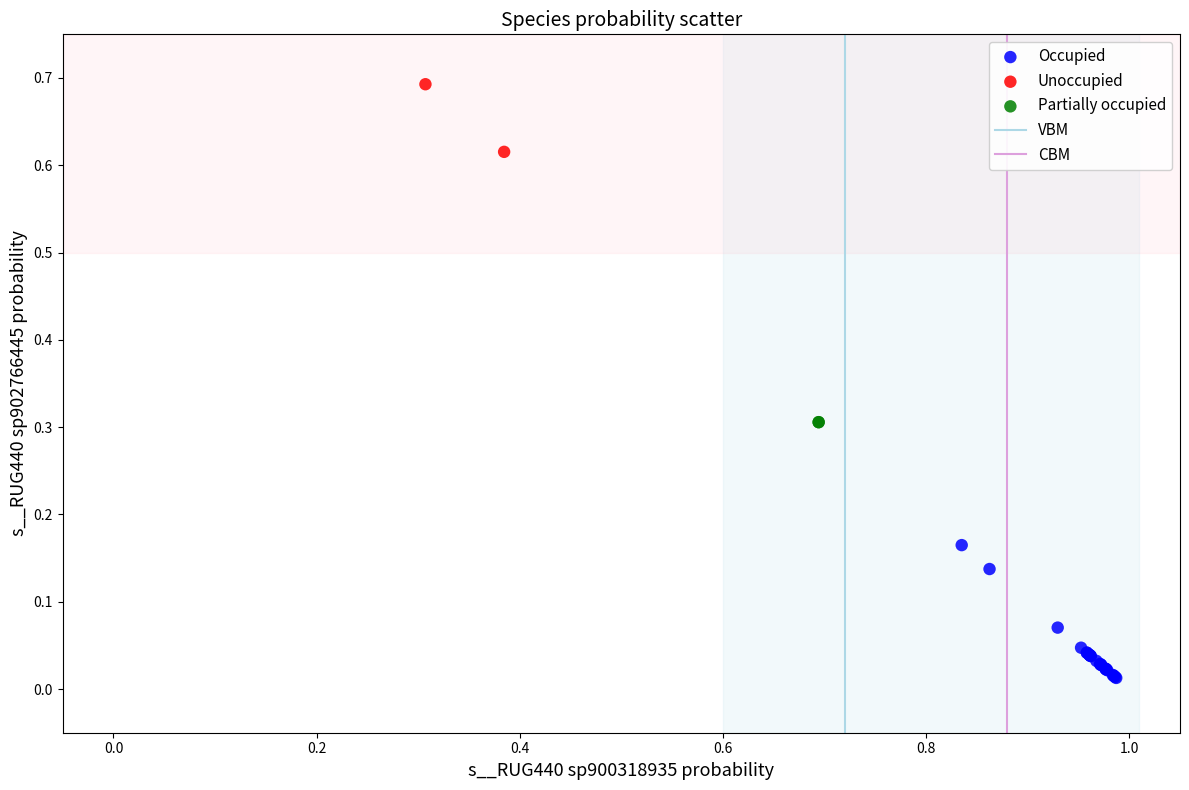

Which series reaches the minimum Y coordinate?

Occupied